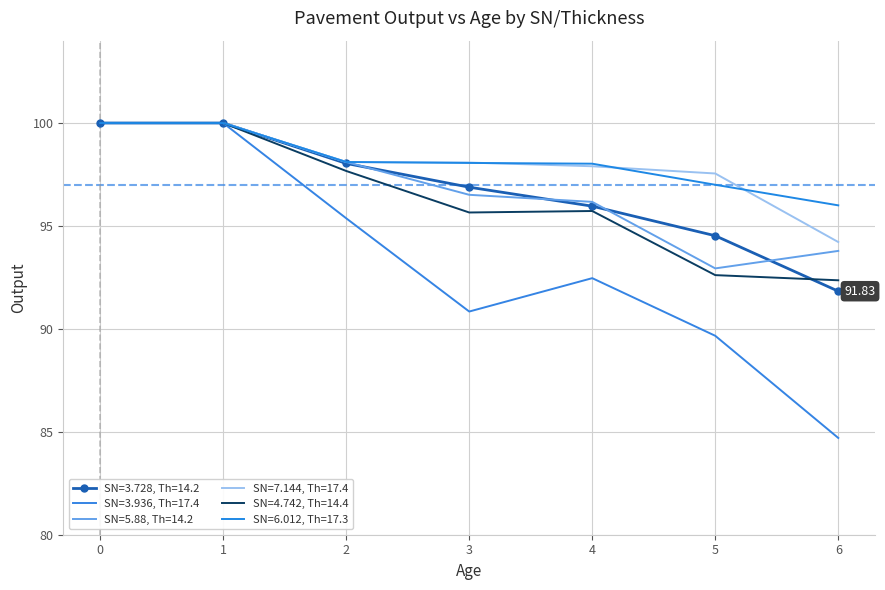

How many data points in SN=3.728, Th=14.2 are less than 96?

3